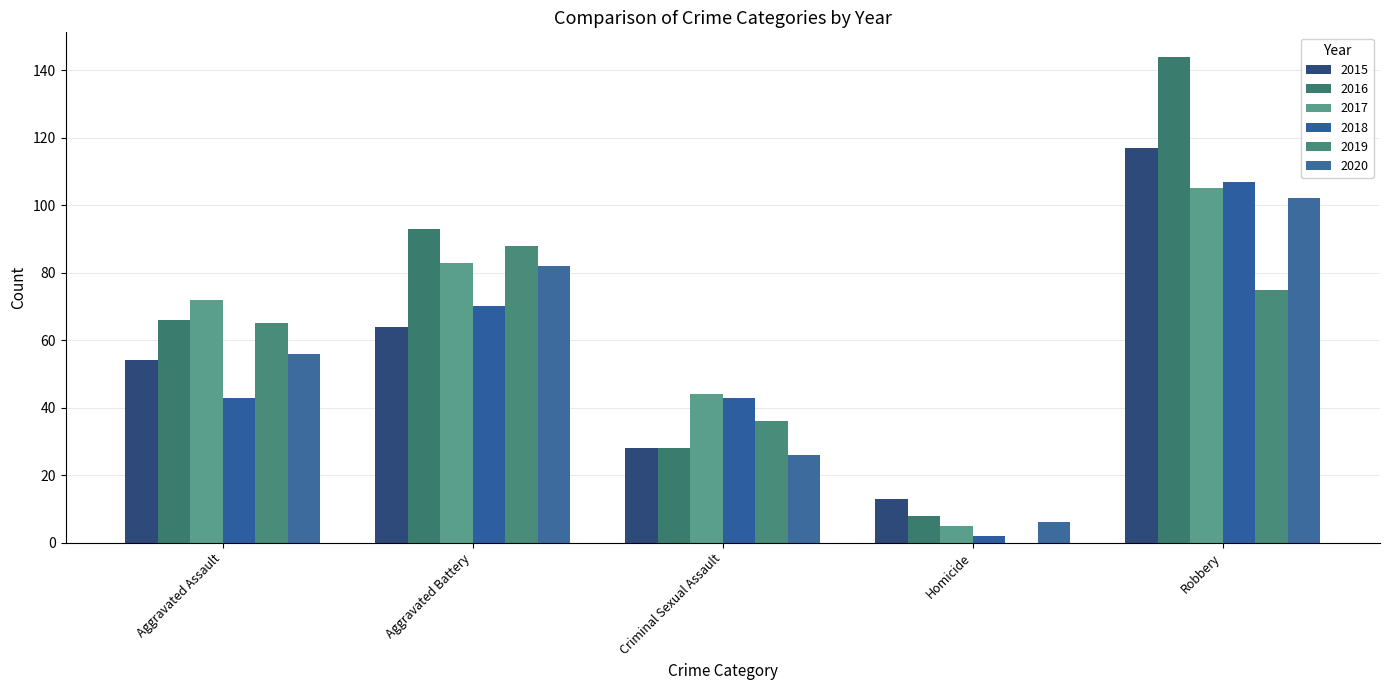

True or false: 2015 has a value of 117 at Robbery.

True